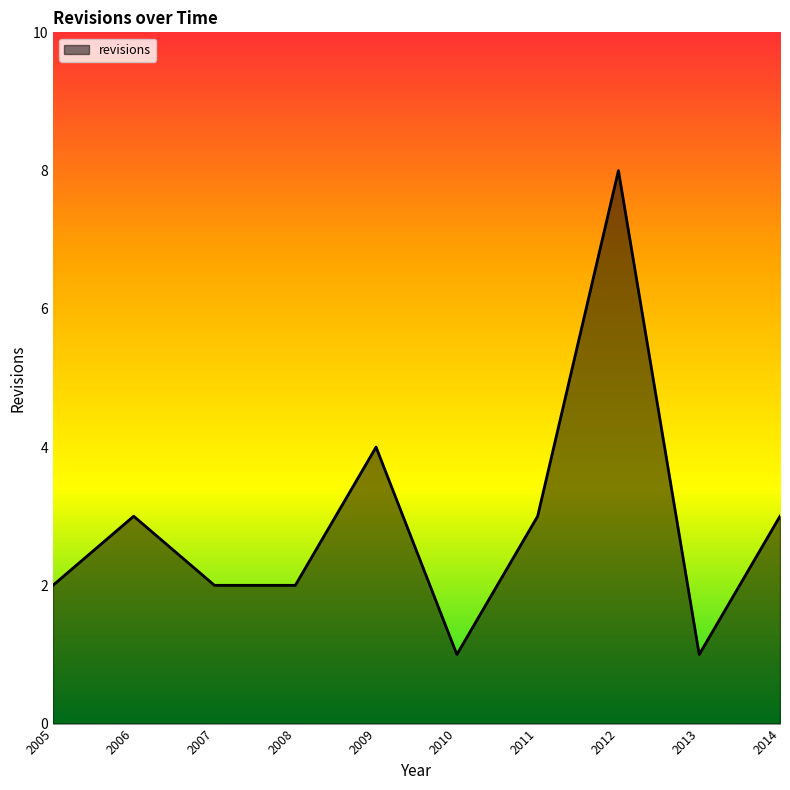

Reading left to right, extract all data points from this chart.

2	3	2	2	4	1	3	8	1	3